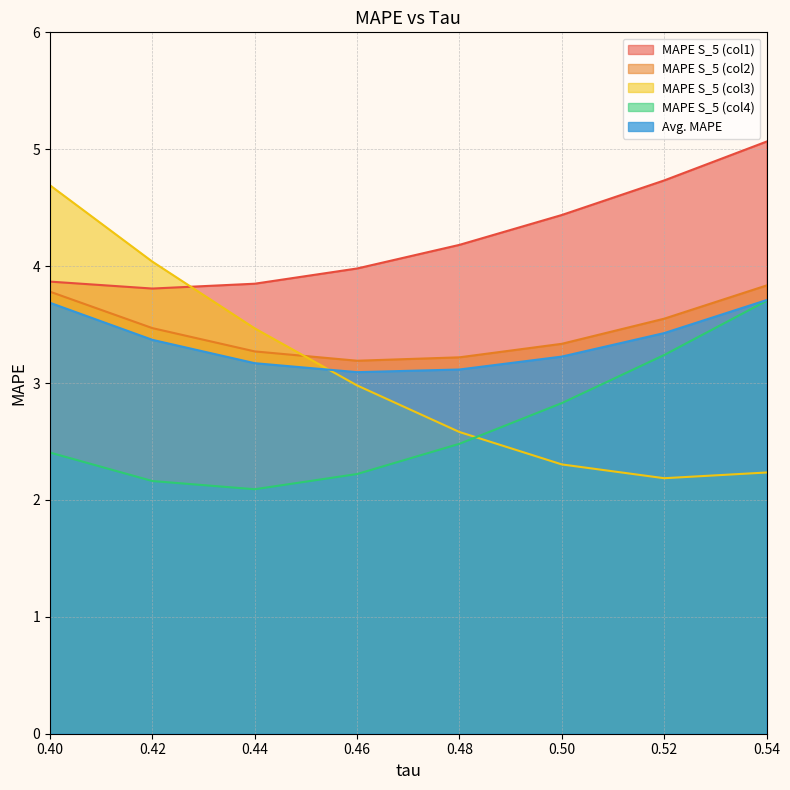

Between 0.46 and 0.5, which series saw the biggest shift?

MAPE S_5 (col3)